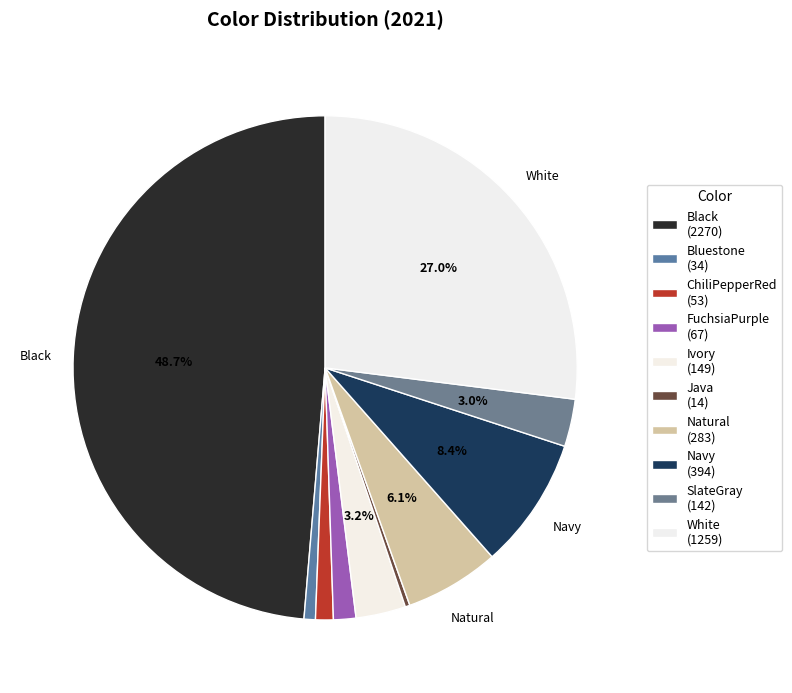

What percentage is the Navy slice, to the nearest percent?

8%